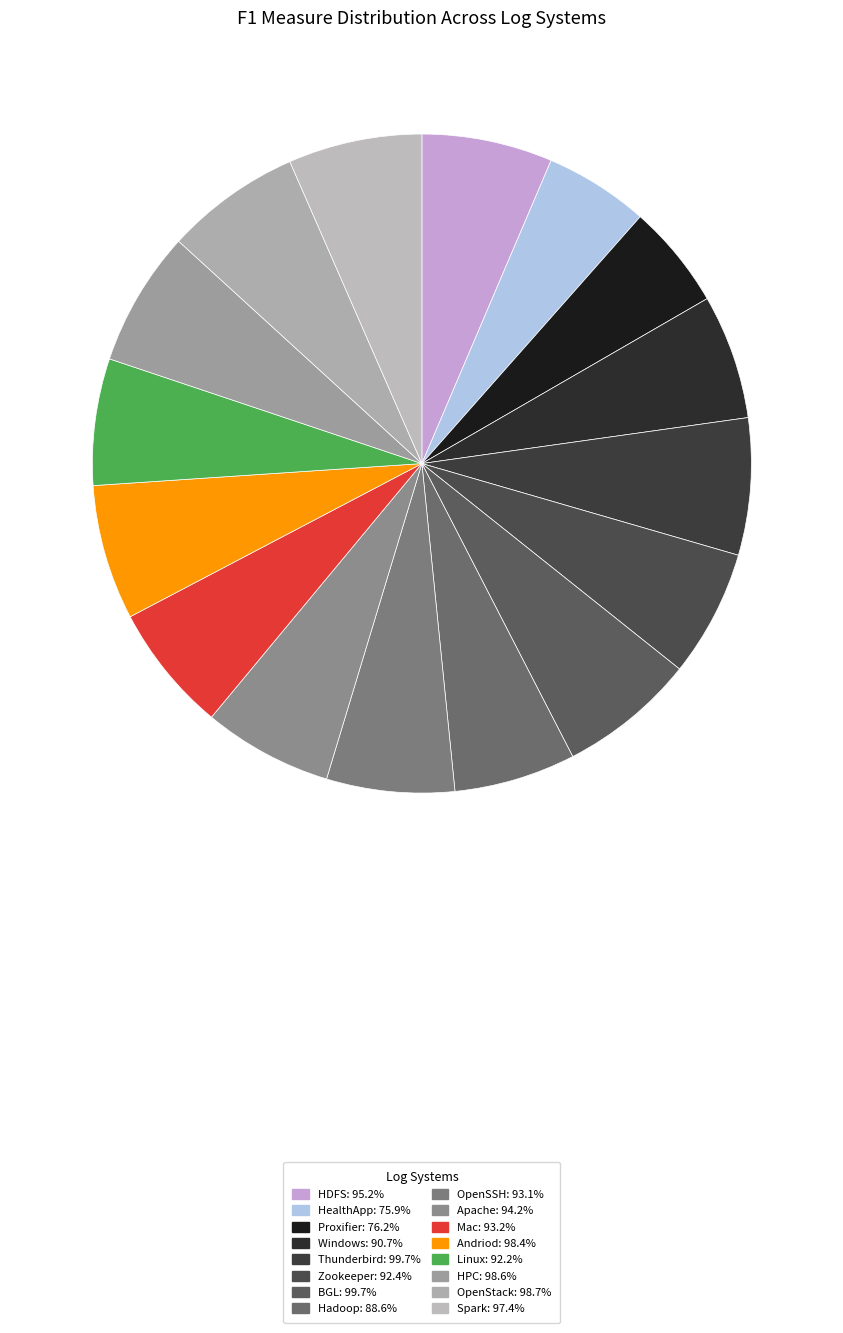

Combined, do Andriod and Apache account for over 50%?

No